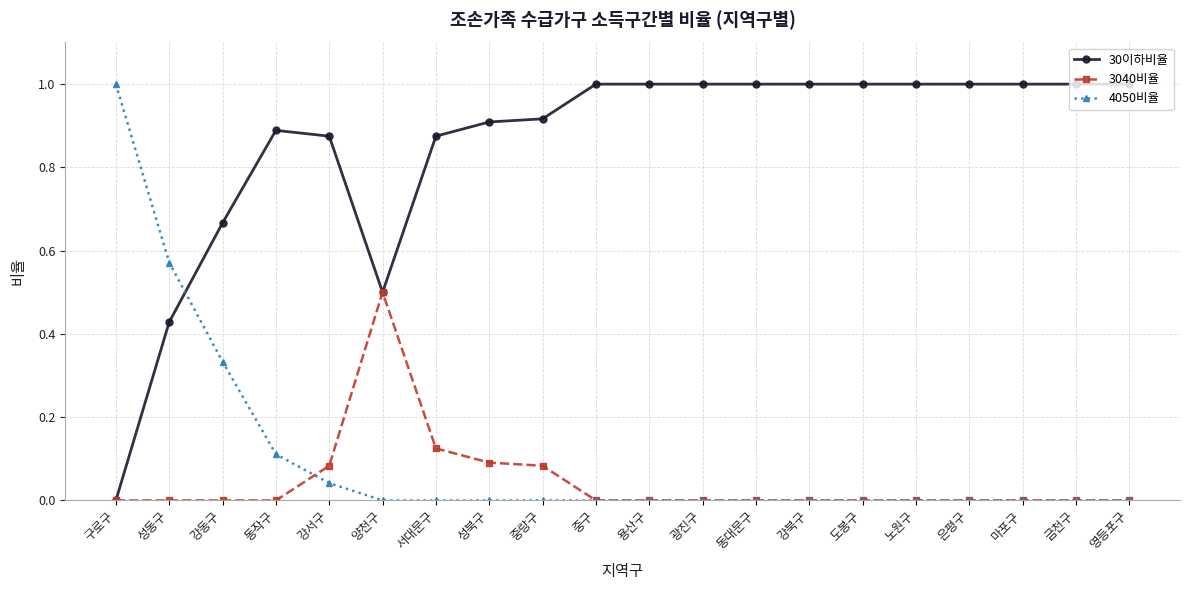

What are all the series names shown in the legend?

30이하비율, 3040비율, 4050비율